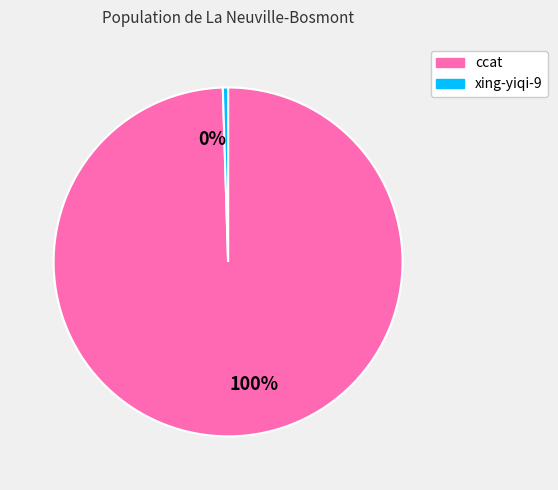

Do ccat and xing-yiqi-9 together represent more than half of the pie?

Yes